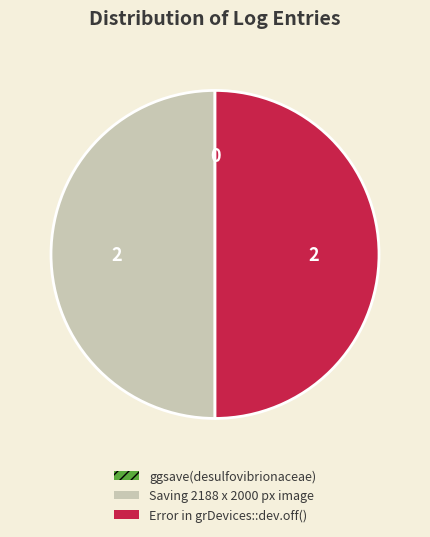

True or false: Saving 2188 x 2000 px image accounts for 42% of the total.

False